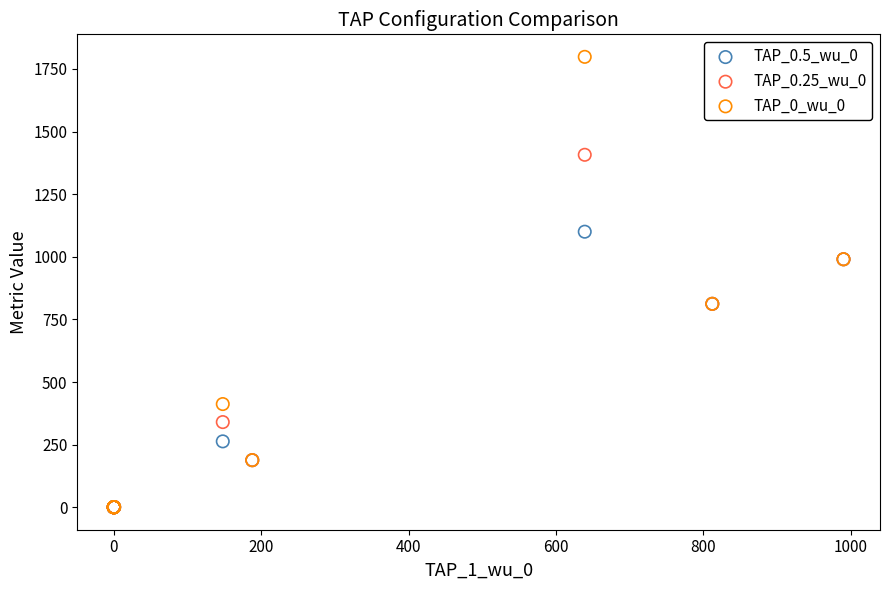

Which series reaches the maximum Y coordinate?

TAP_0_wu_0